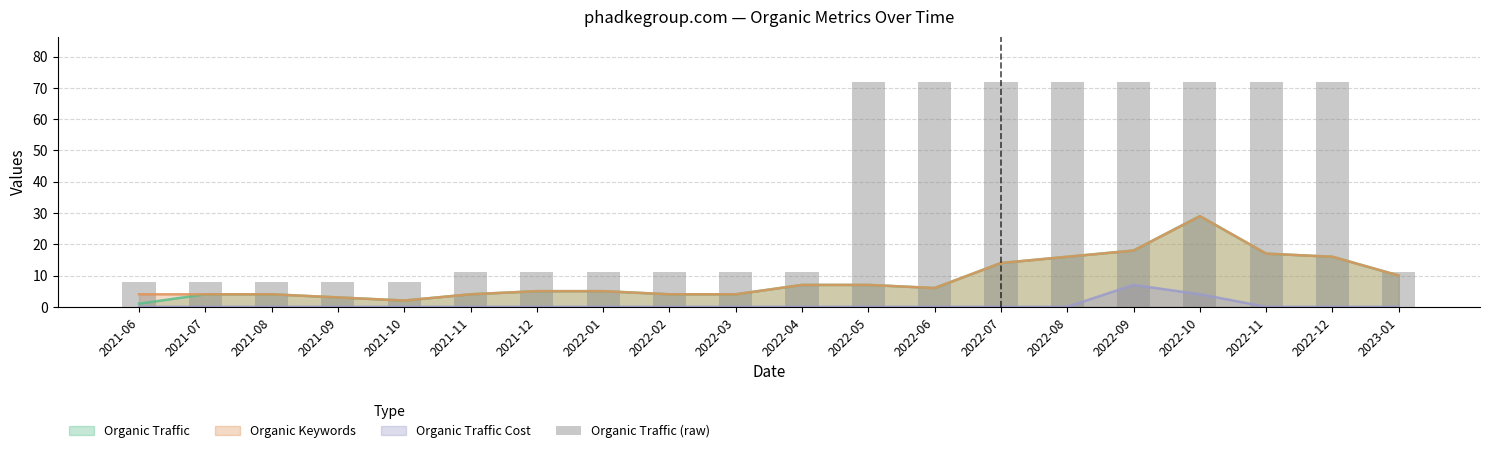

The chart shows a value of 72 at 2022-05. True or false?

True